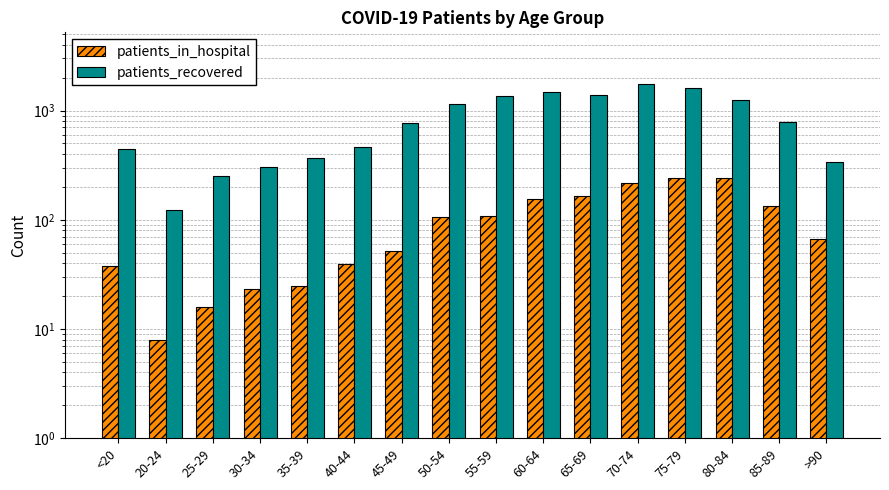

What is the difference between the patients_in_hospital values at 30-34 and <20?

15